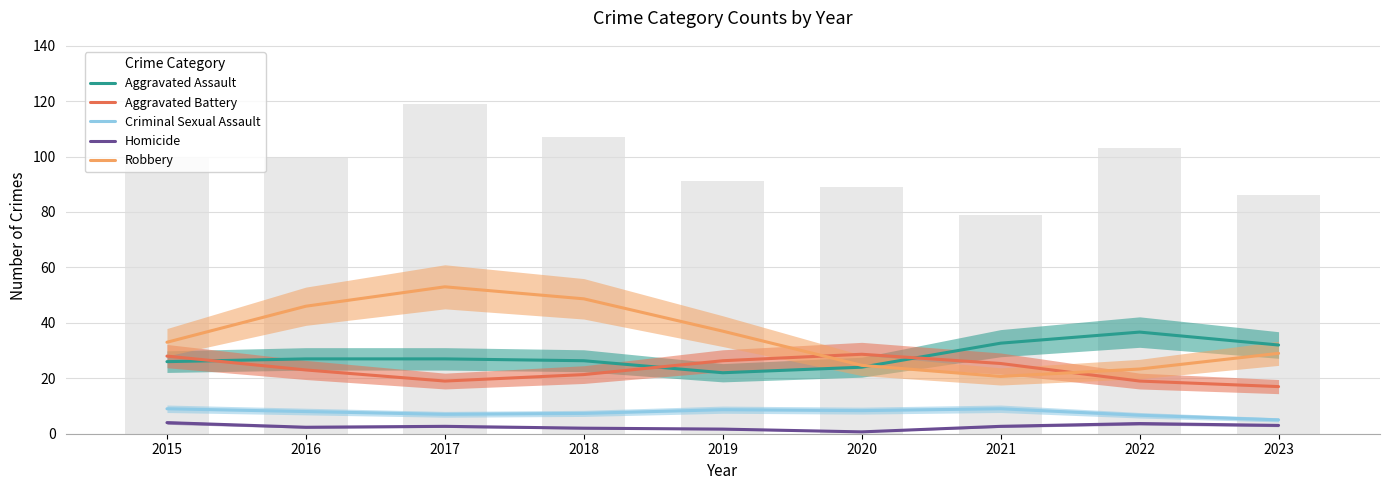

Which series has the largest range (max minus min)?

Robbery